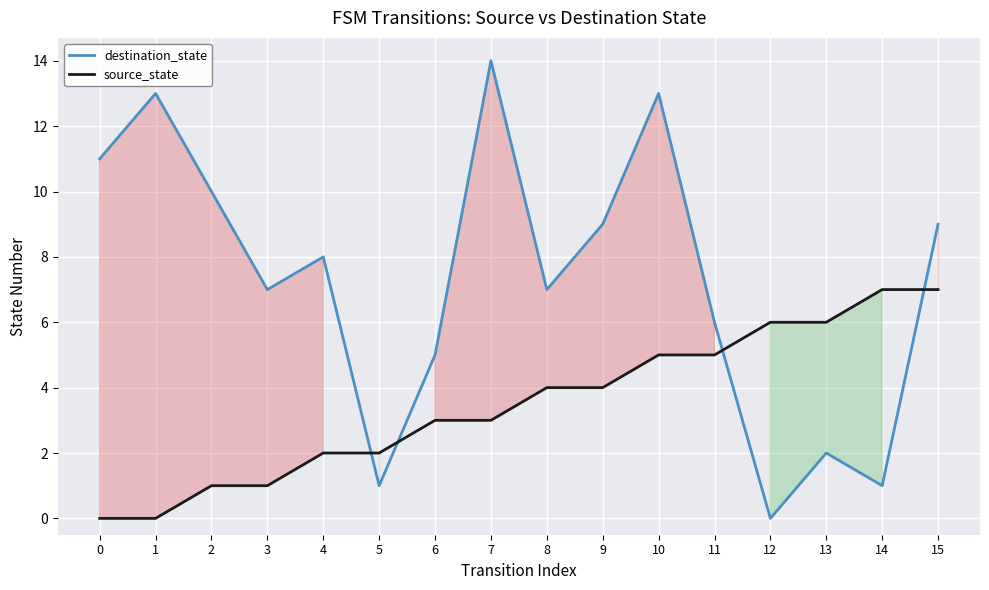

How many data points in source_state are less than 4?

8